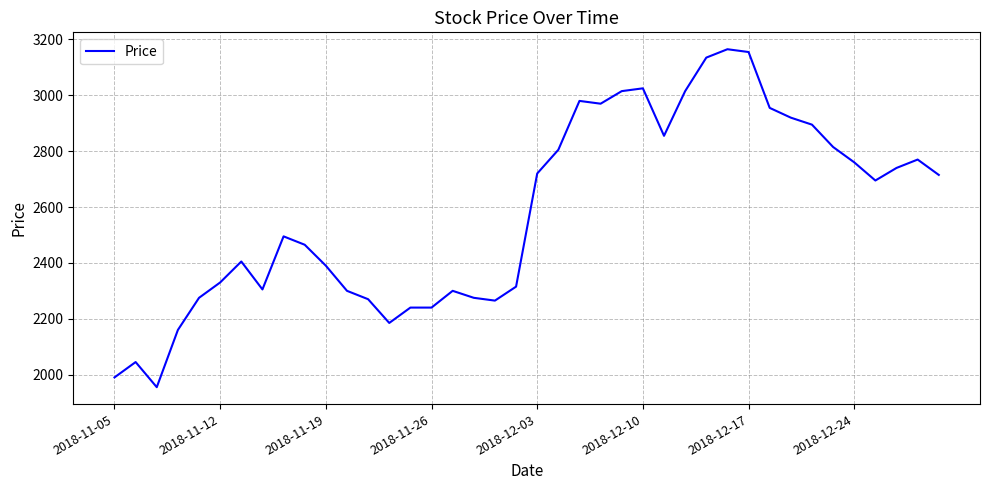

What is the maximum value shown in the chart?

3165